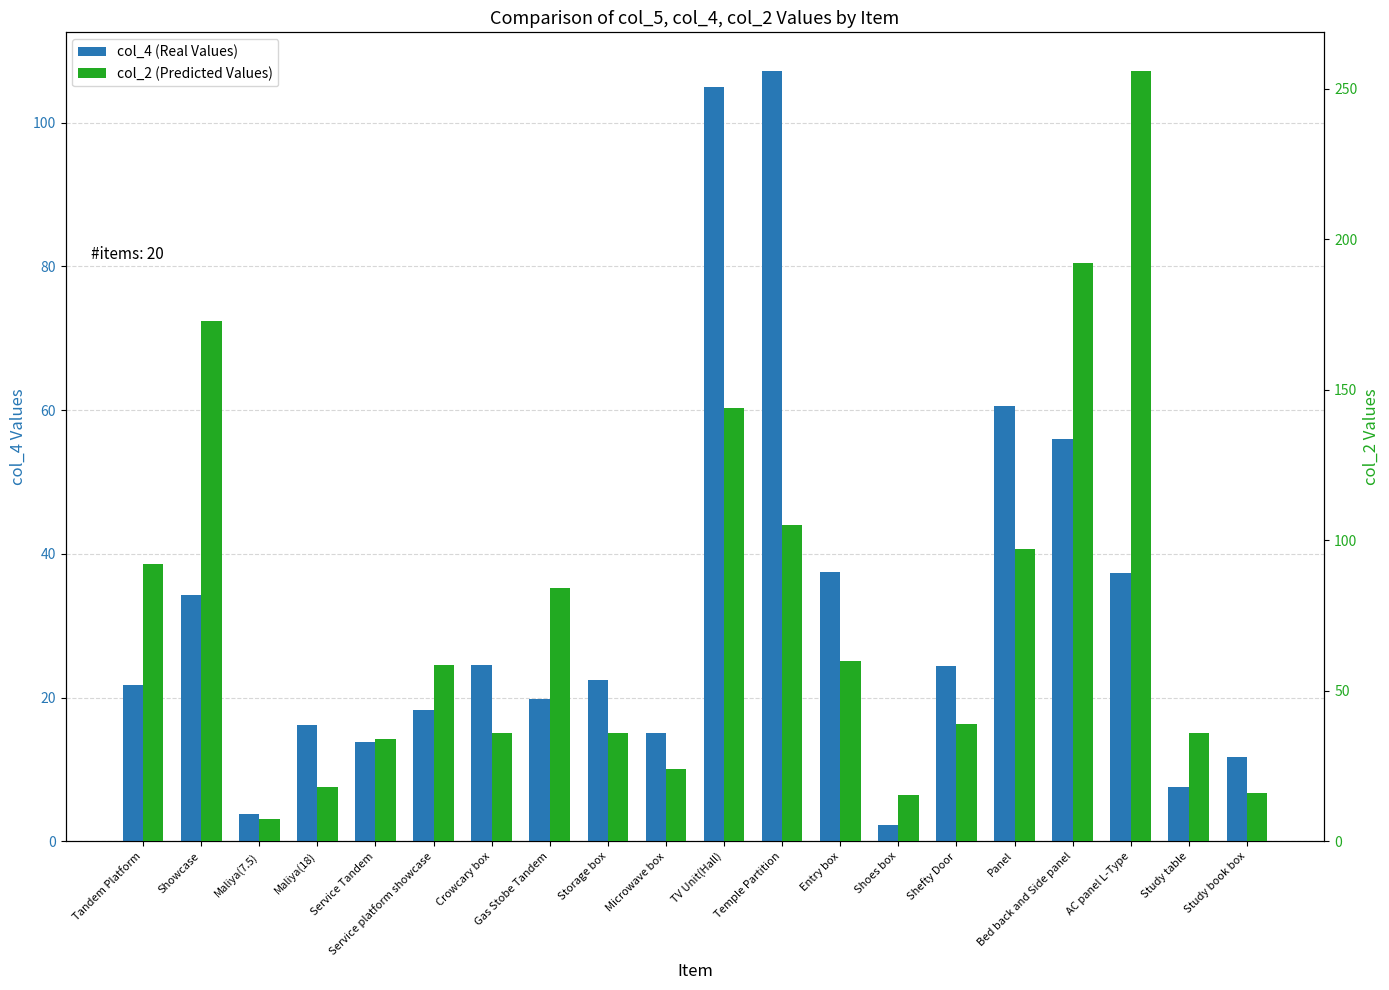

Does the chart contain any negative values?

No